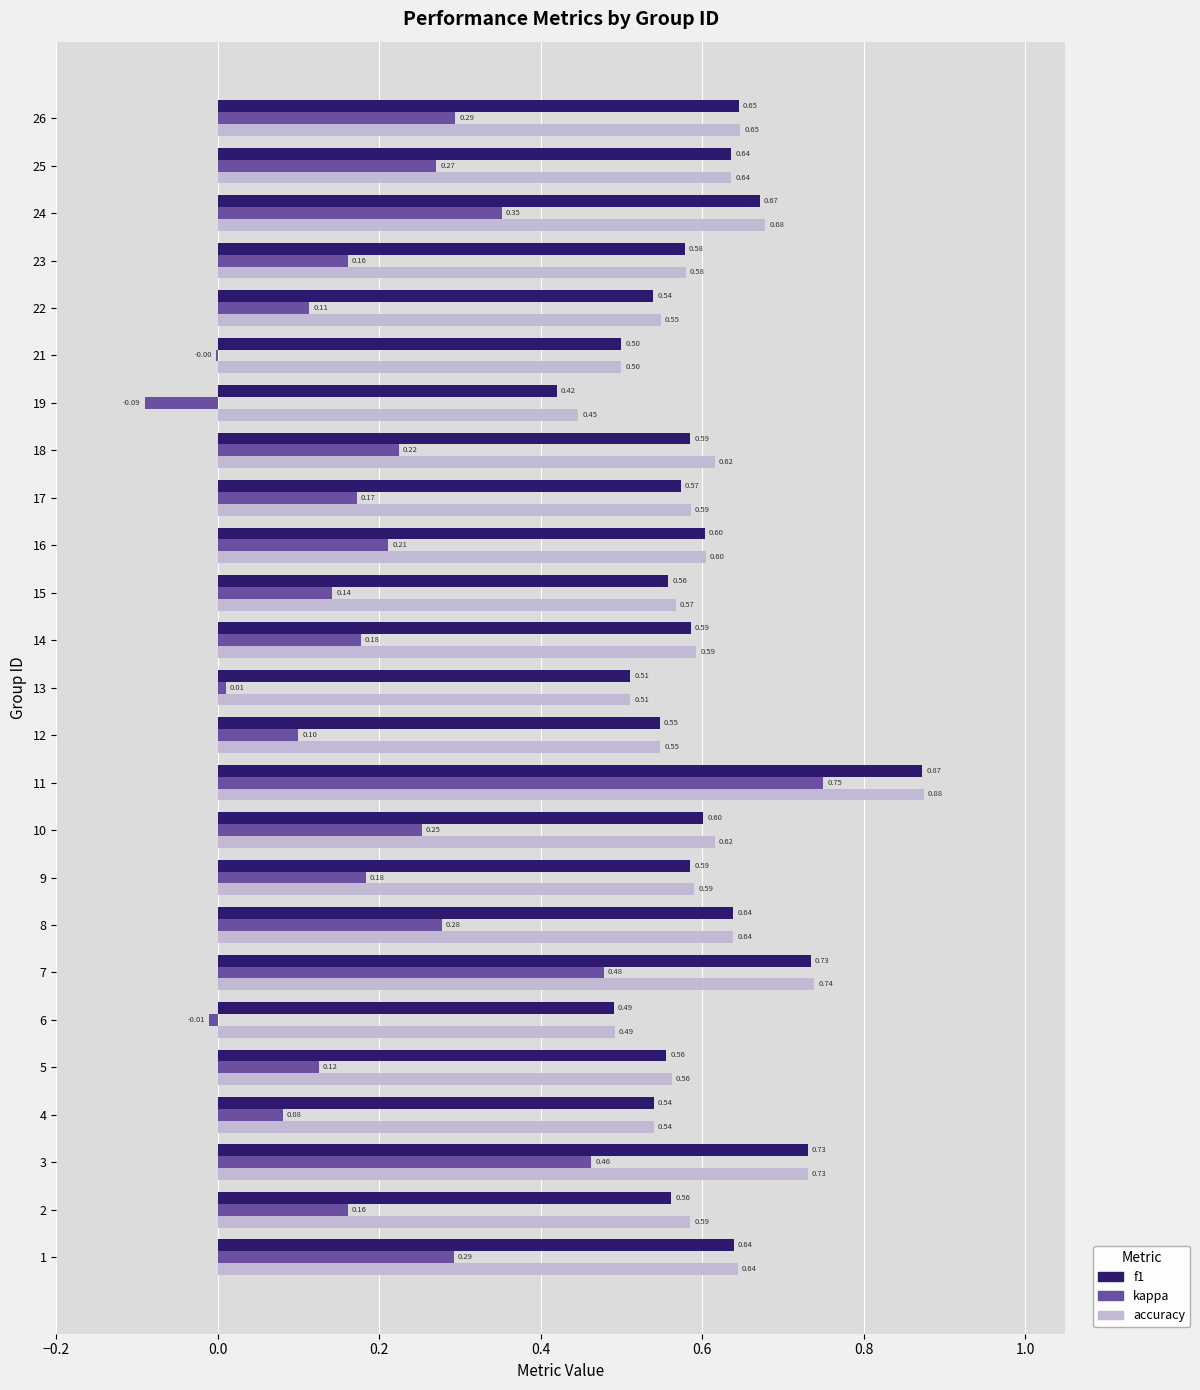

Is the value of f1 at 24 greater than the value of kappa at 4?

Yes